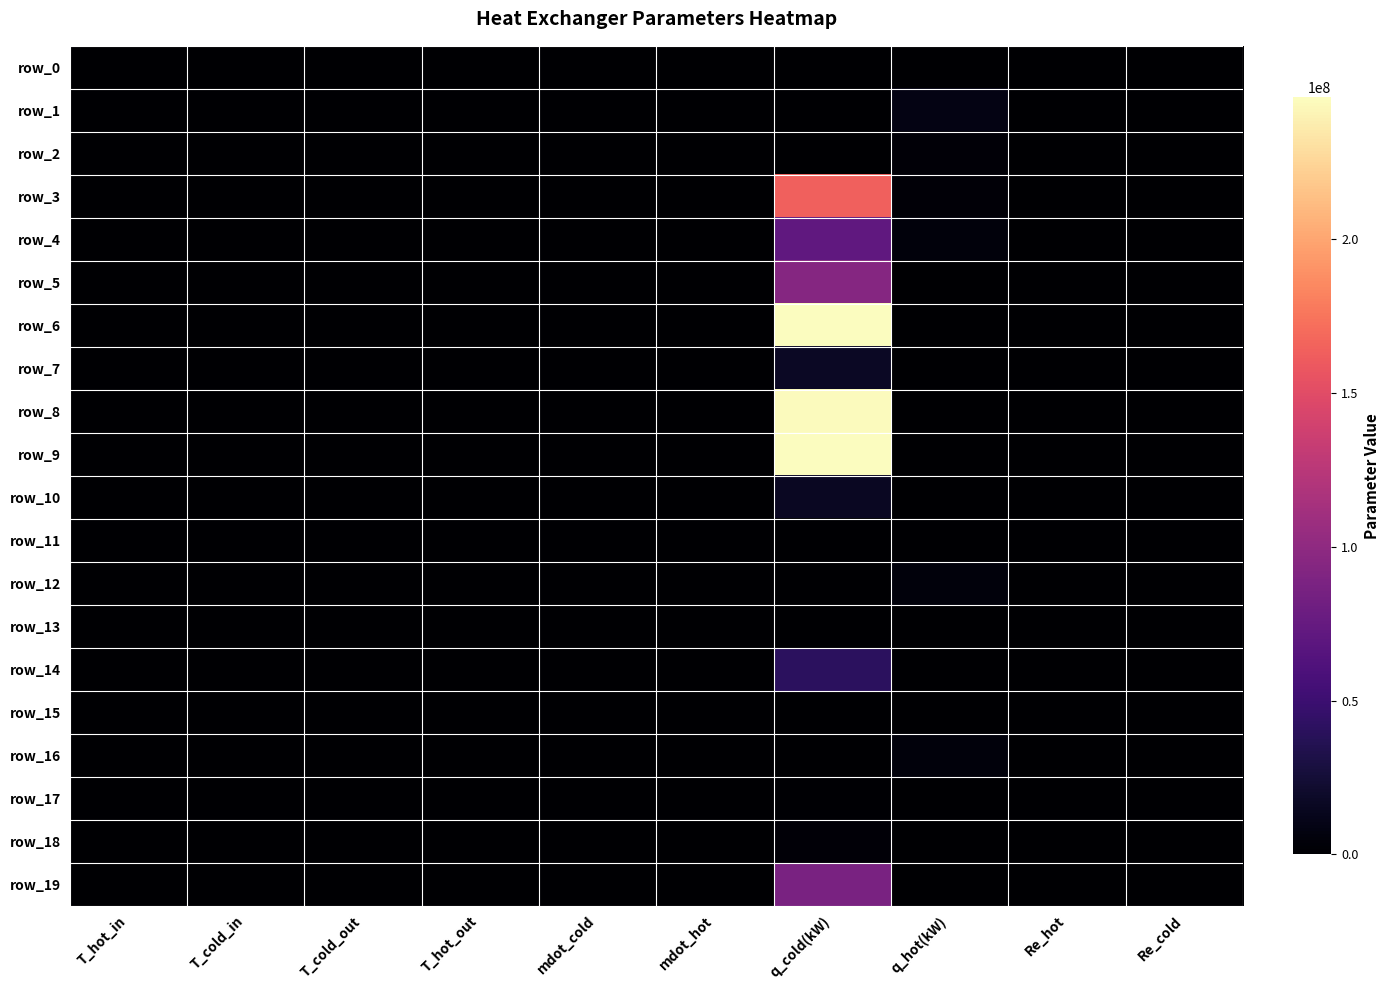

How many values in row_18 are below zero?

1